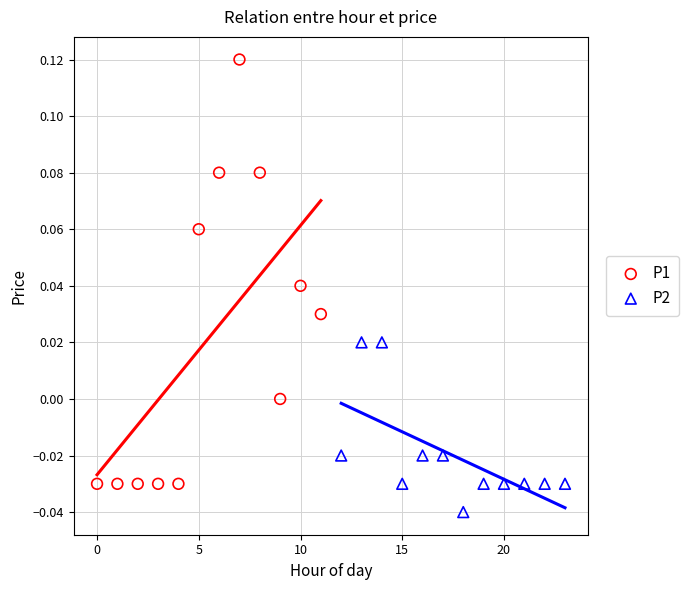

Which series reaches the maximum Y coordinate?

P1